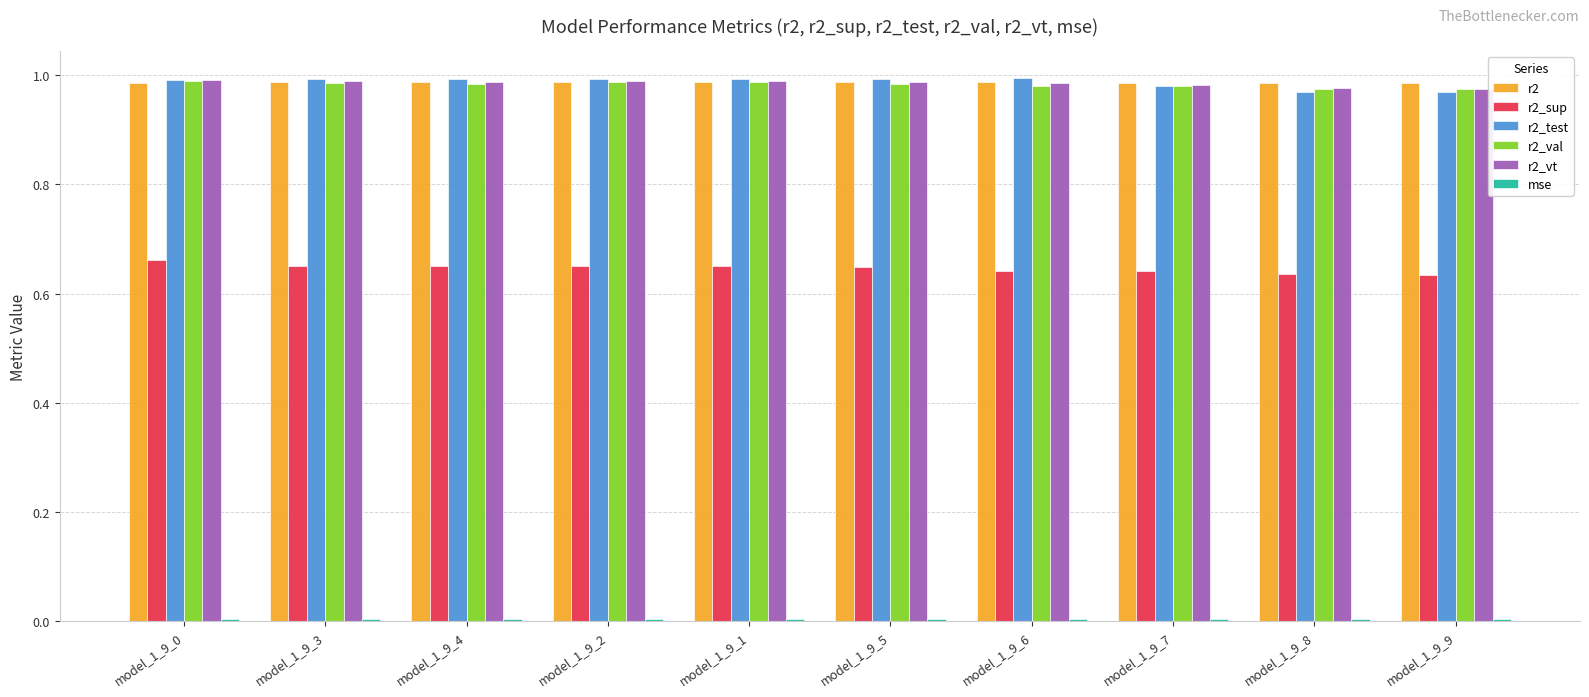

What is the sum of all r2 values?

9.9